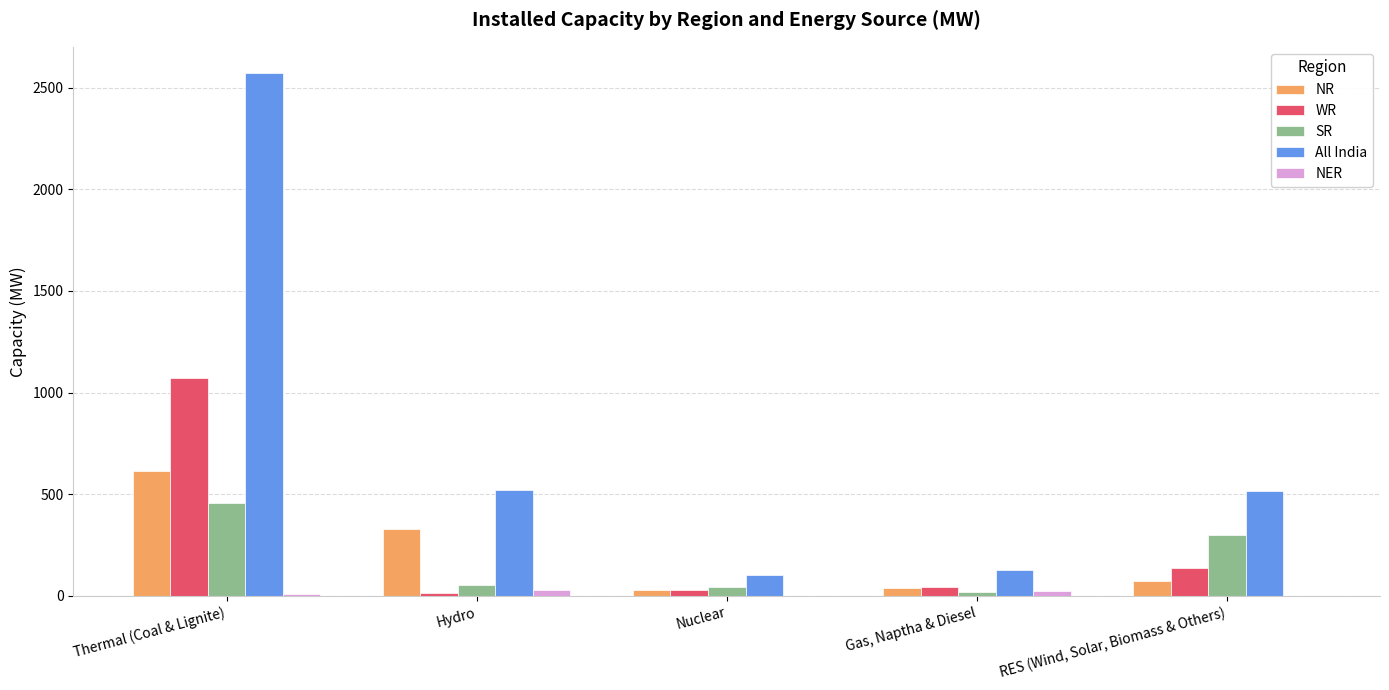

What is the maximum value shown in the chart?

2572